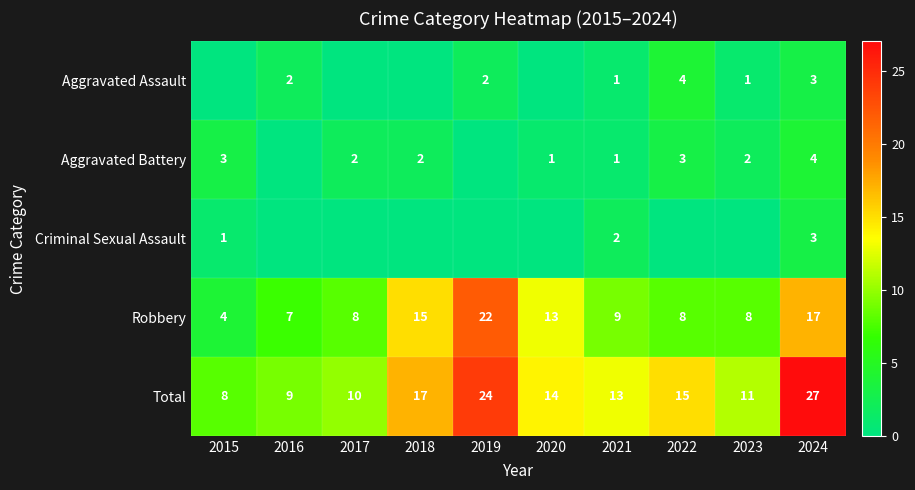

At which category is the sum across all series the highest?

2024